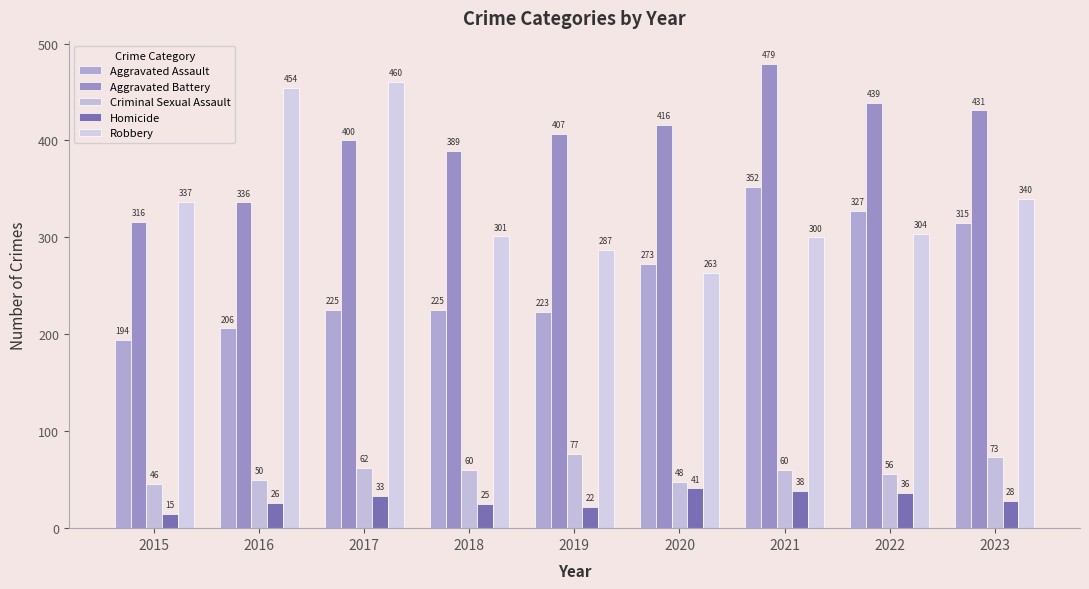

Between 2022 and 2021, which is larger?

2021